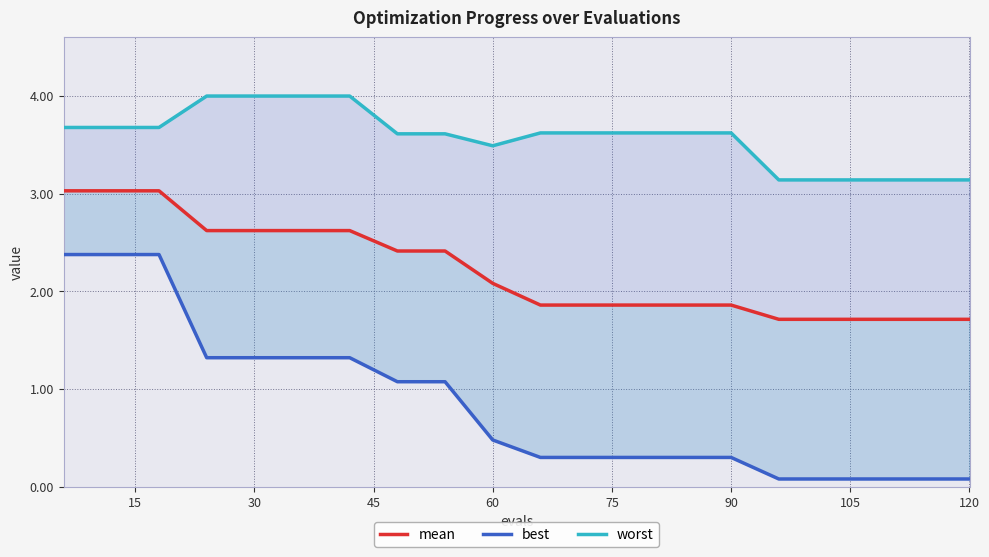

What are all the series names shown in the legend?

mean, best, worst